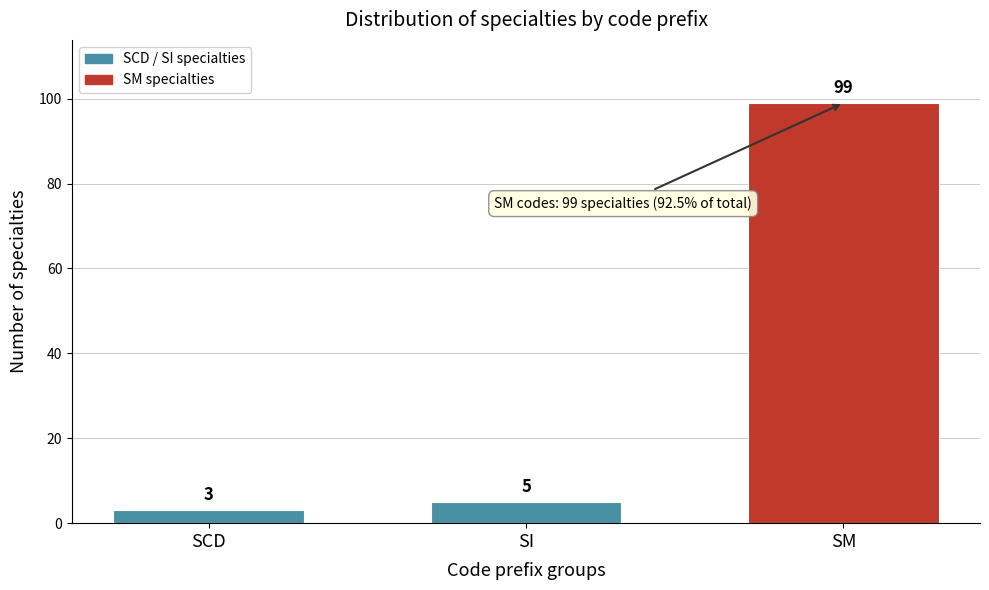

Reading right to left, extract all data points from this chart.

SM=99	SI=5	SCD=3